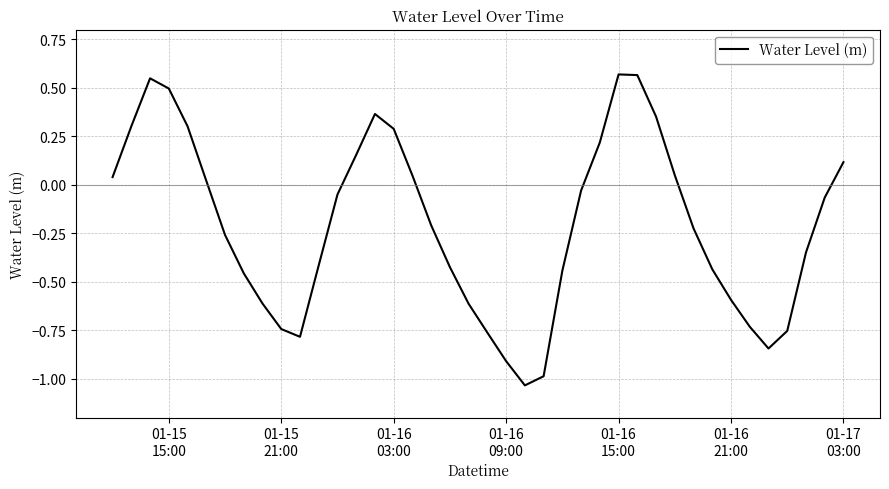

What is the difference between the maximum and minimum values?

1.6